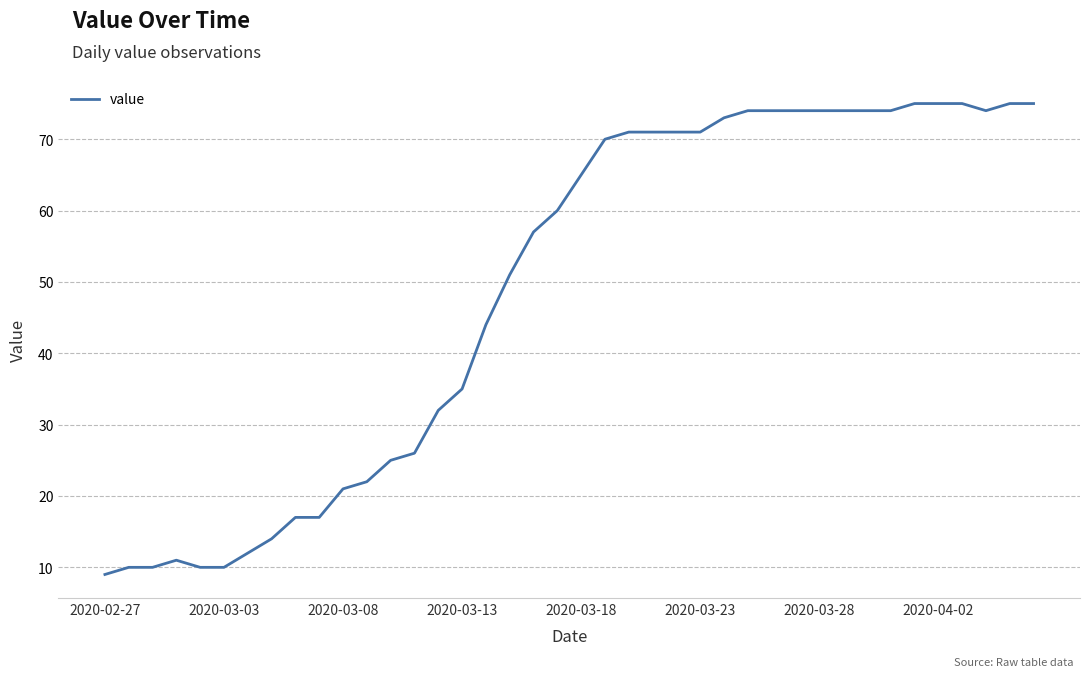

What is the minimum value shown in the chart?

9